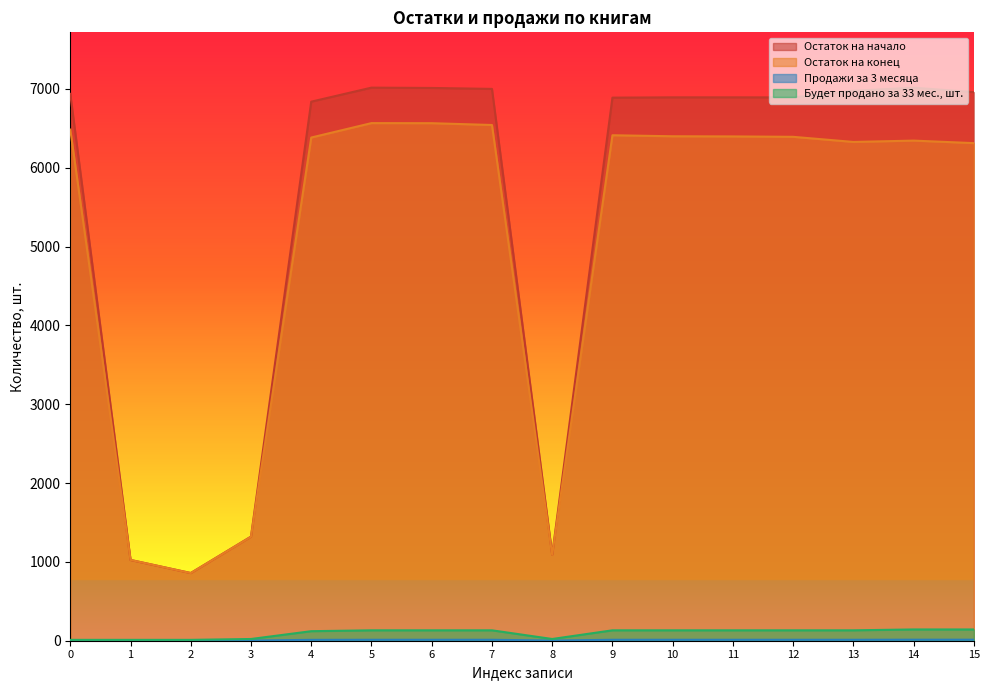

What are all the series names shown in the legend?

Остаток на начало, Остаток на конец, Продажи за 3 месяца, Будет продано за 33 мес., шт.